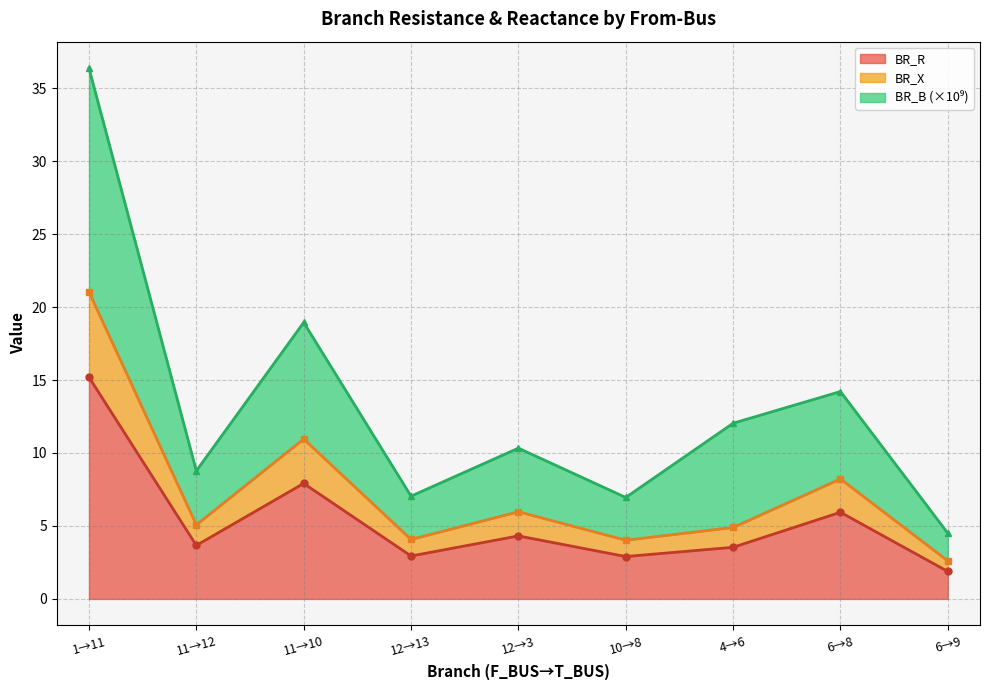

How many lines are shown in the chart?

3